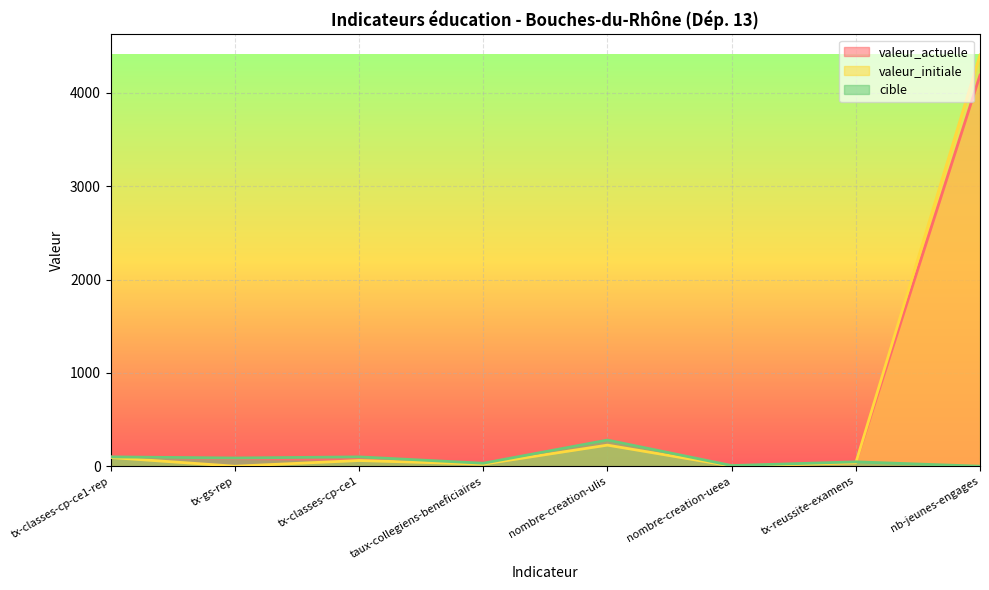

What is the label of the 4th point from the left?

taux-collegiens-beneficiaires